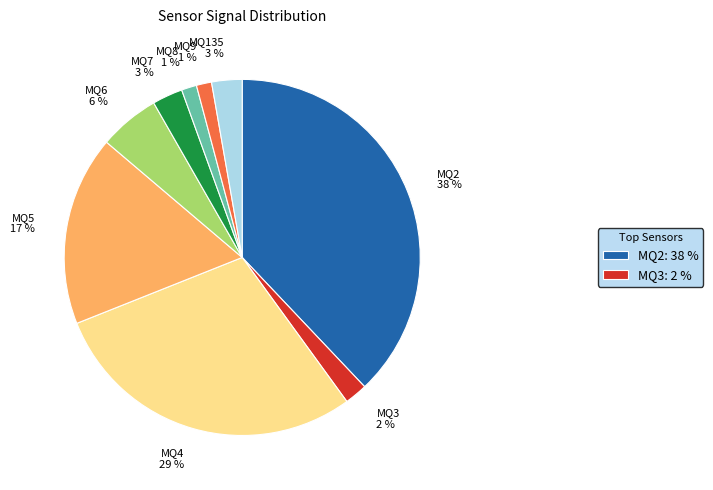

To the nearest percent, what is the combined percentage of MQ2 and MQ5?

55%